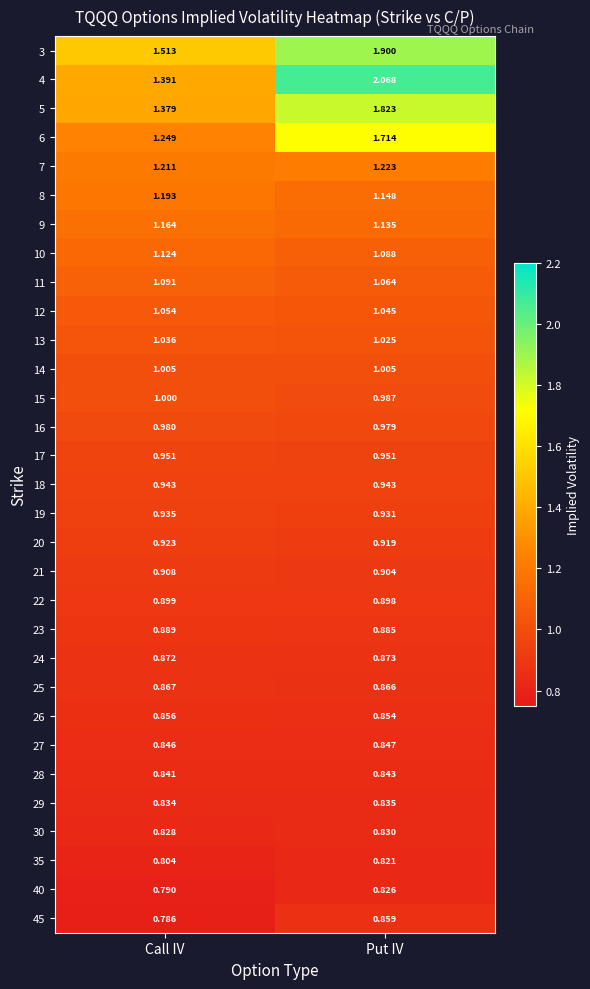

Rank the series at Put IV from lowest to highest value.

35, 40, 30, 29, 28, 27, 26, 45, 25, 24, 23, 22, 21, 20, 19, 18, 17, 16, 15, 14, 13, 12, 11, 10, 9, 8, 7, 6, 5, 3, 4